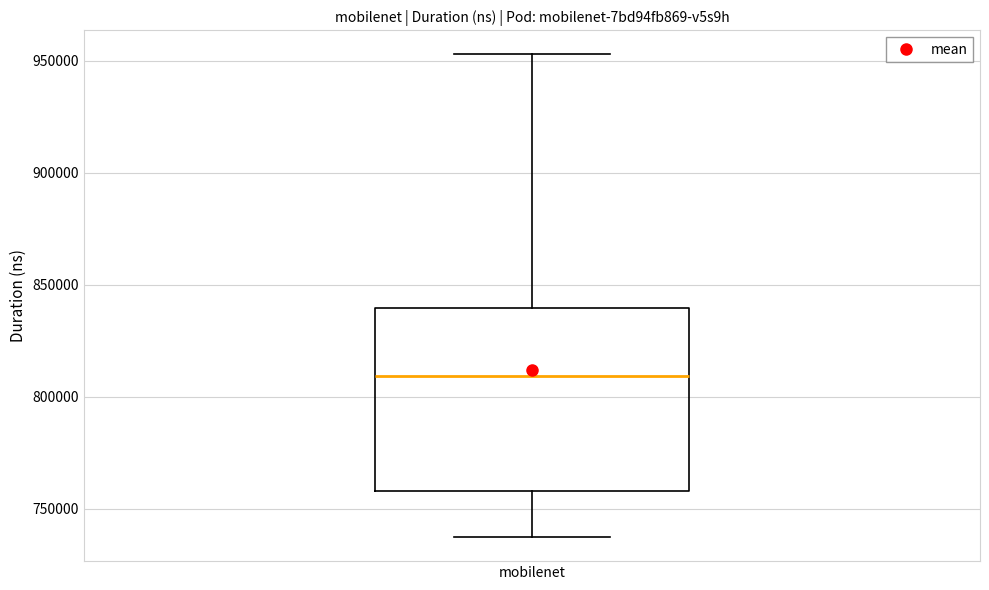

Read this box plot against the y-axis: the position of the median line, the range covered by the box, and the ends of both whiskers. The values are not printed on the chart, so give them approximately, as read against the axis.

median 810000, box 760000 to 840000, whiskers 735000 to 955000